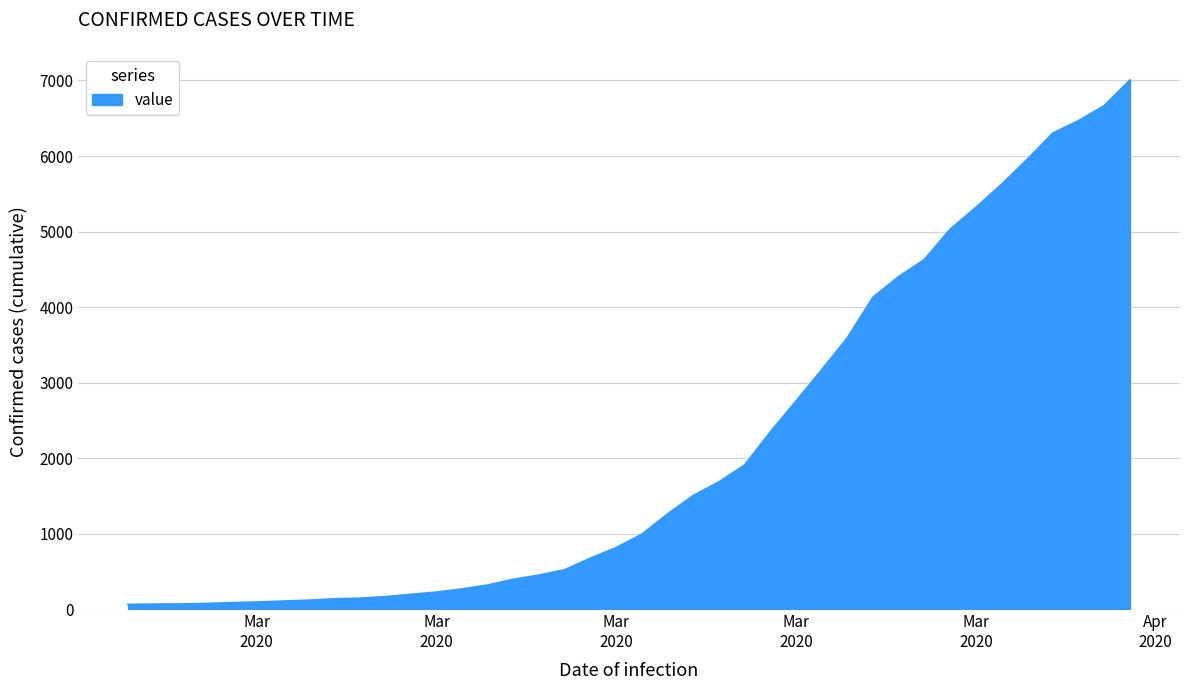

What is the smallest value displayed?

64